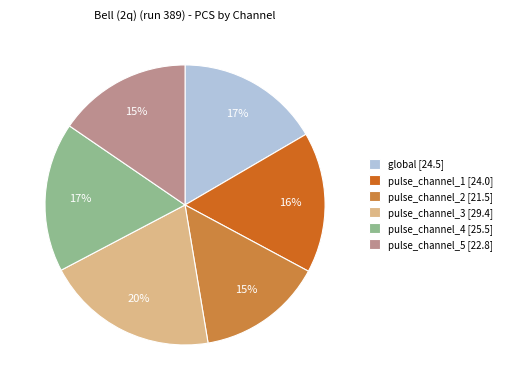

Combined, do pulse_channel_3 and pulse_channel_4 account for over 50%?

No